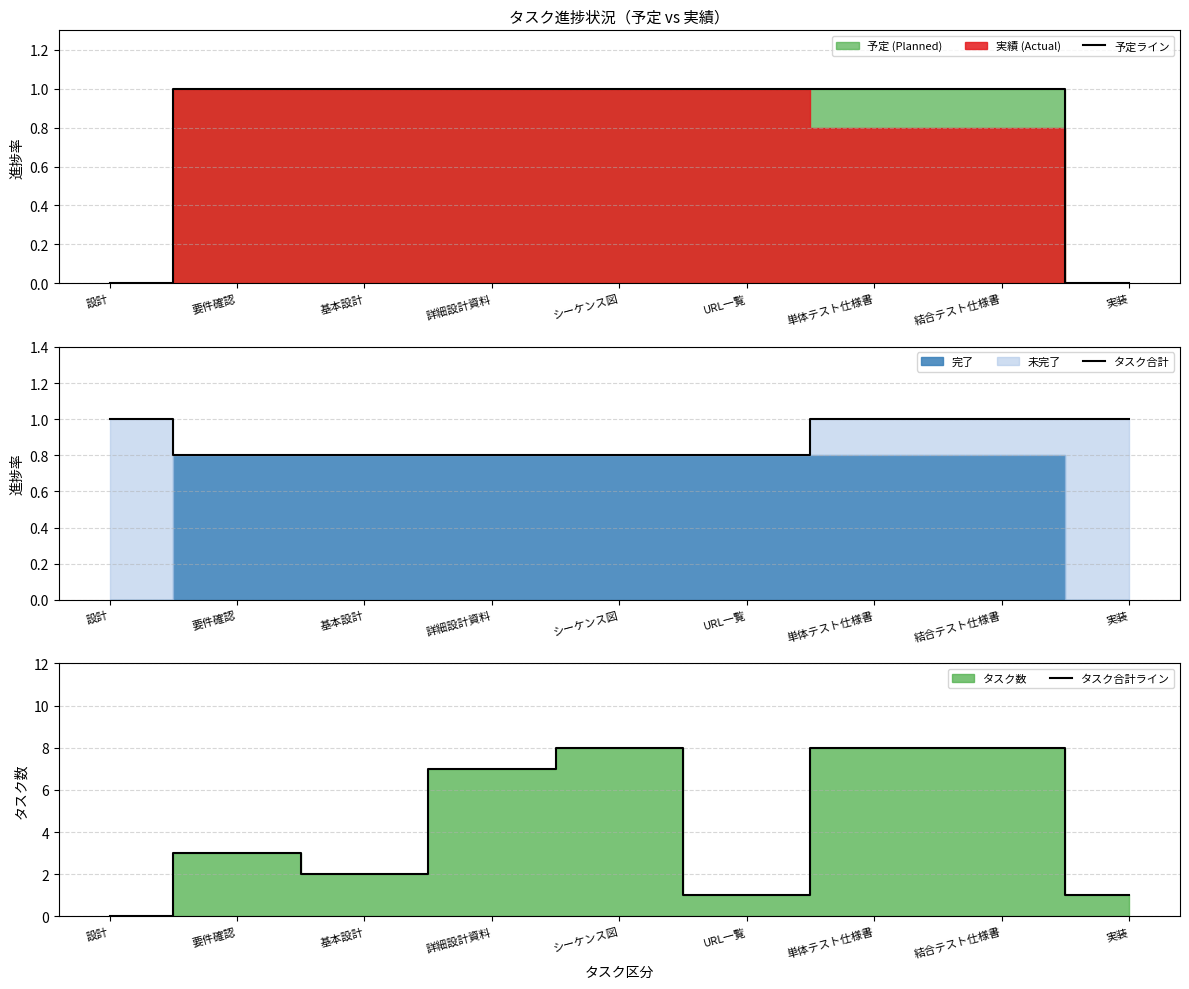

How many intersections are there between タスク合計 and タスク合計ライン?

1